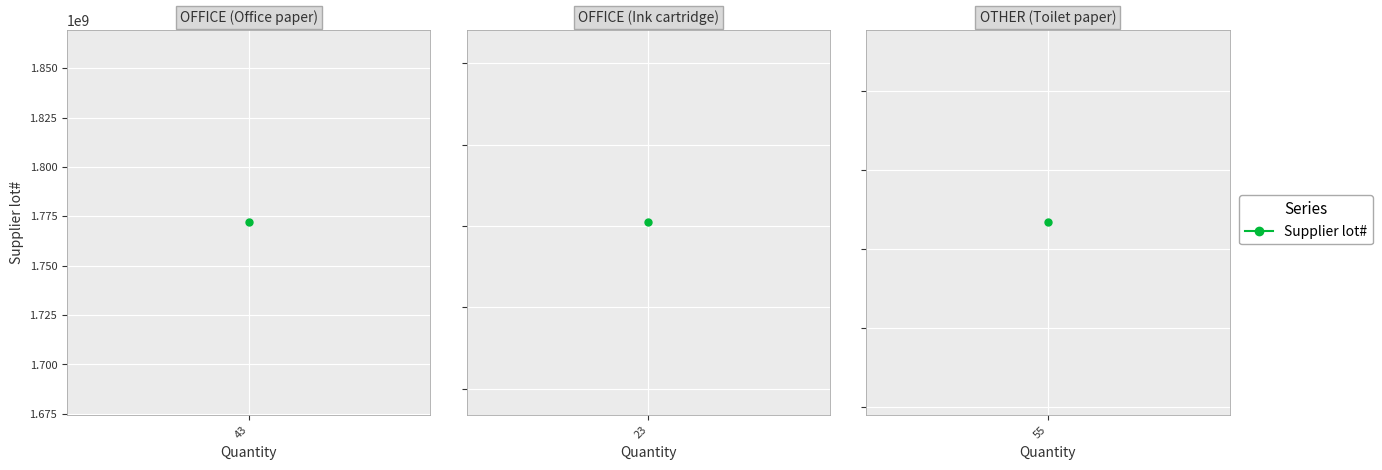

Rank the categories by value from lowest to highest.

Office paper, Ink cartridge, Toilet paper